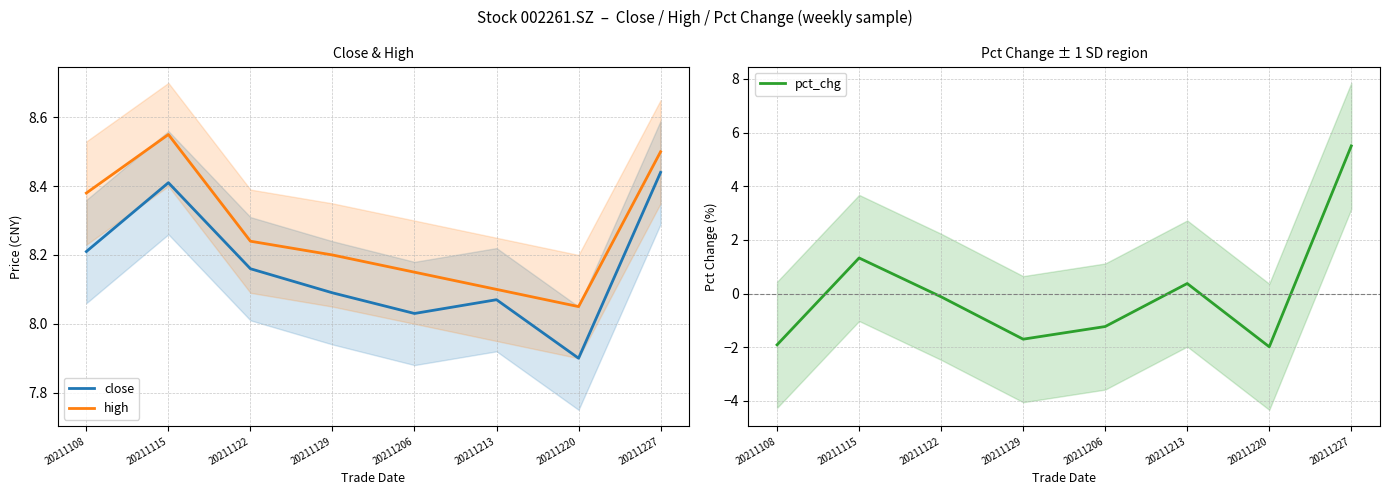

How many values in pct_chg are above zero?

3